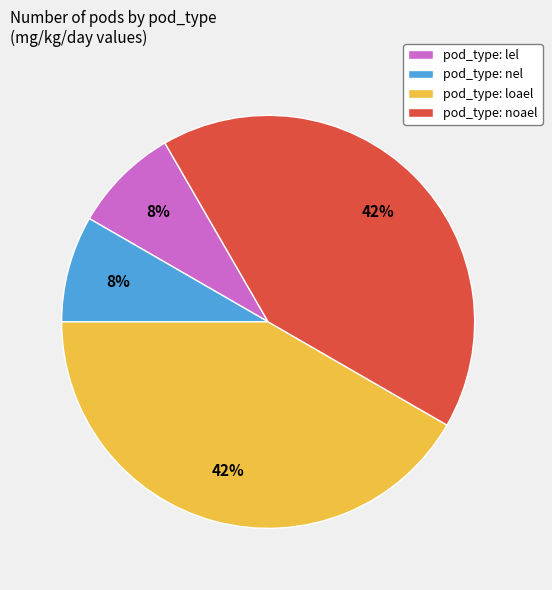

What percentage is the pod_type: loael slice, to the nearest percent?

42%